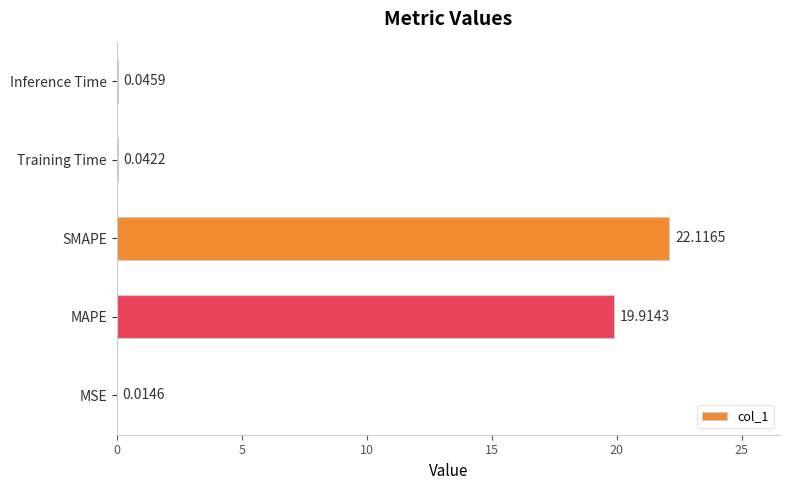

What is the maximum value shown in the chart?

22.1